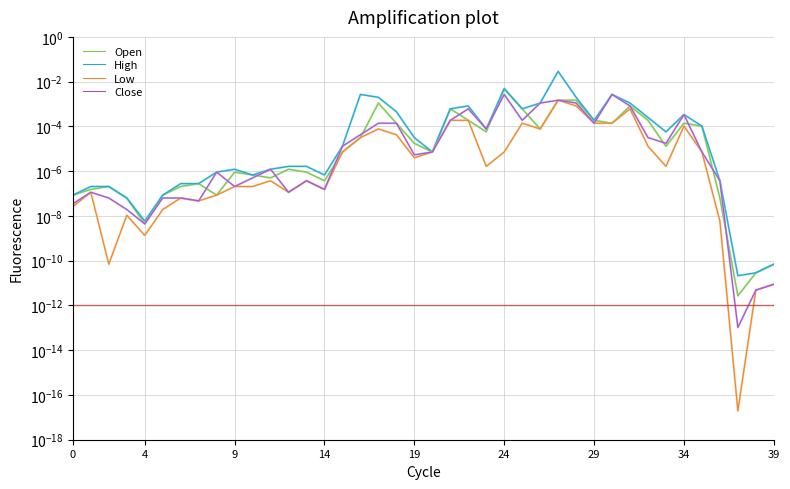

What are all the series names shown in the legend?

Open, High, Low, Close